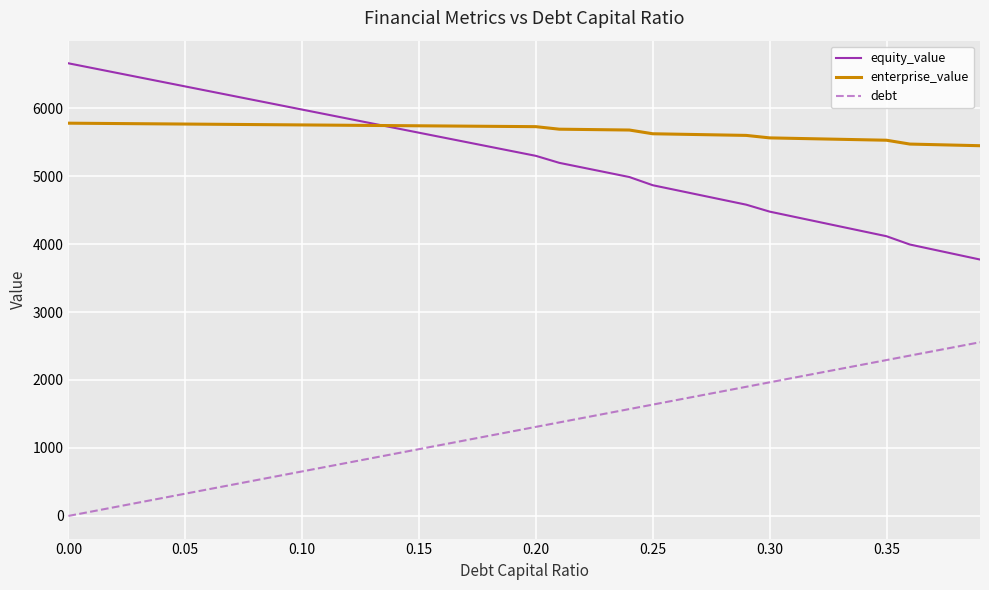

How many categories are shown in the chart?

40